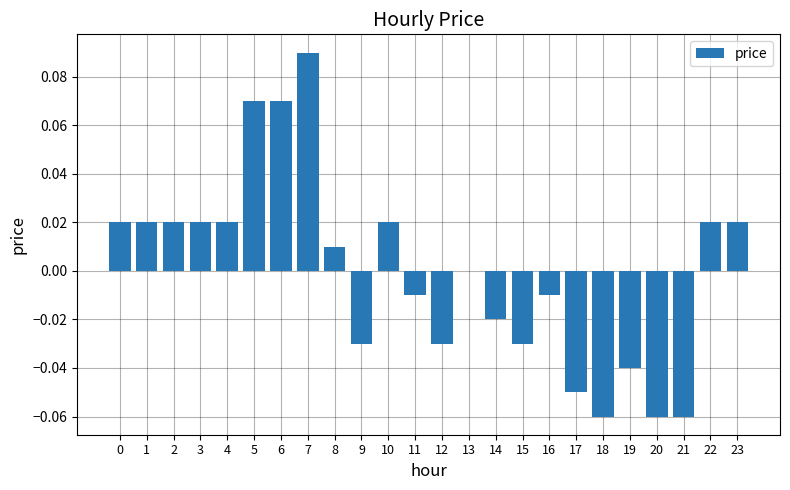

Is it true that the value at 4 is 0.0?

True